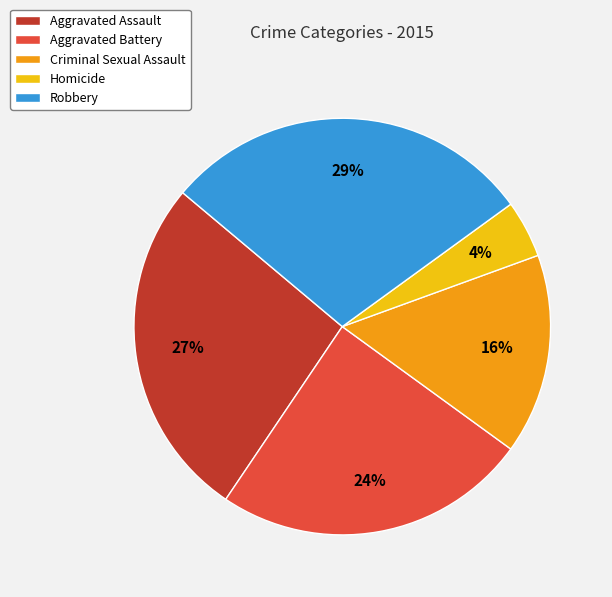

To the nearest percent, what is the combined percentage of Criminal Sexual Assault and Homicide?

20%